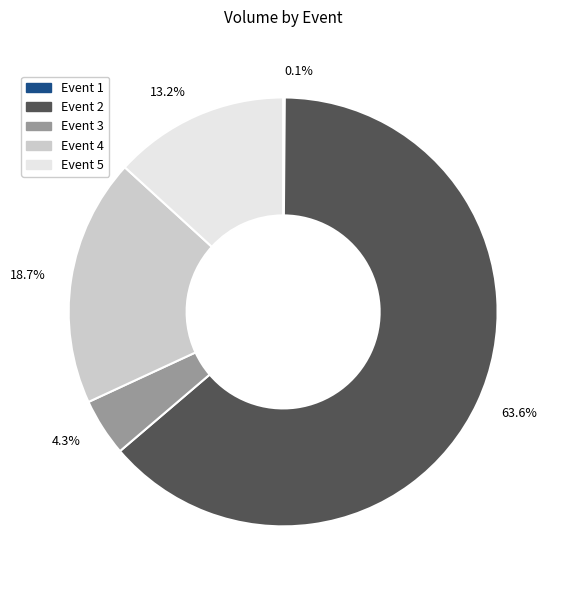

Approximately how many times larger is the value at 63.6% compared to 13.2%?

4.8